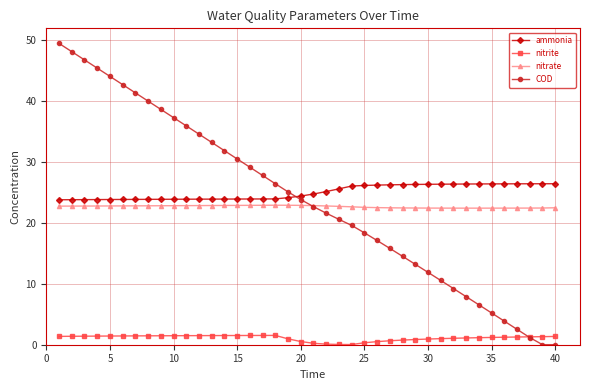

What is the difference between the maximum and minimum values in the ammonia series?

2.6